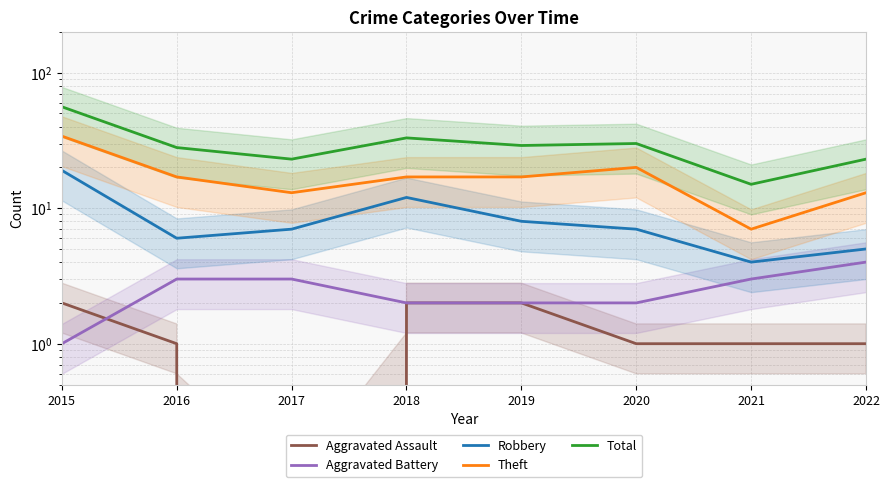

Is this an area chart (filled region under the line)?

No